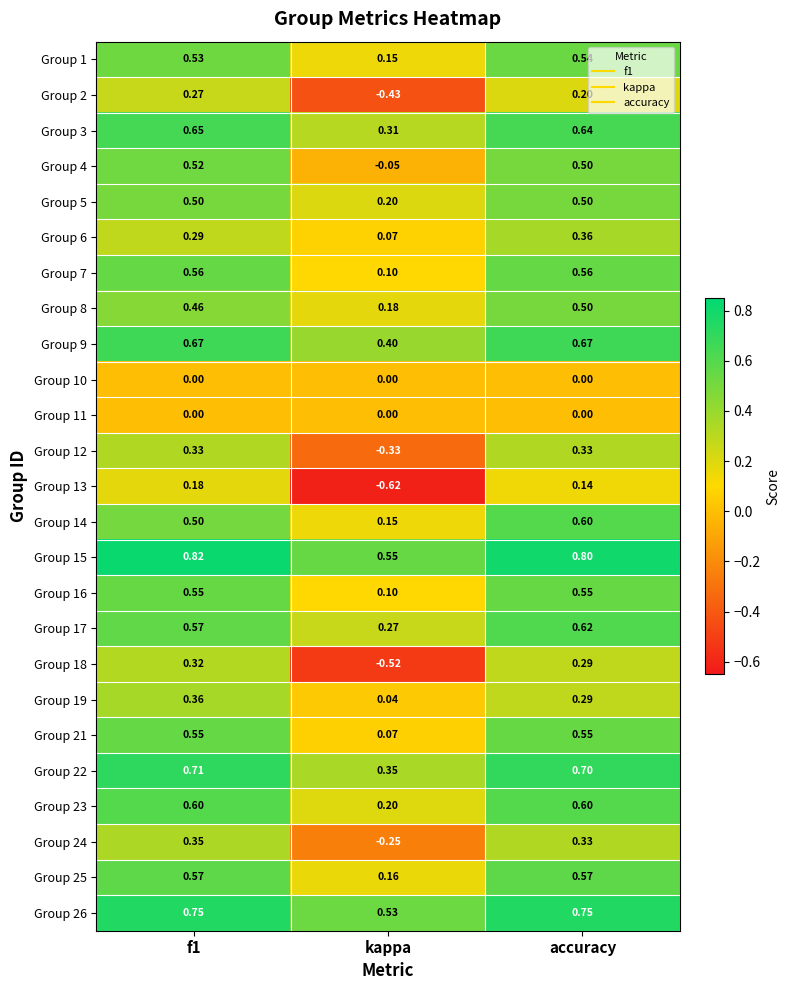

Which series has the widest spread of values?

Group 18